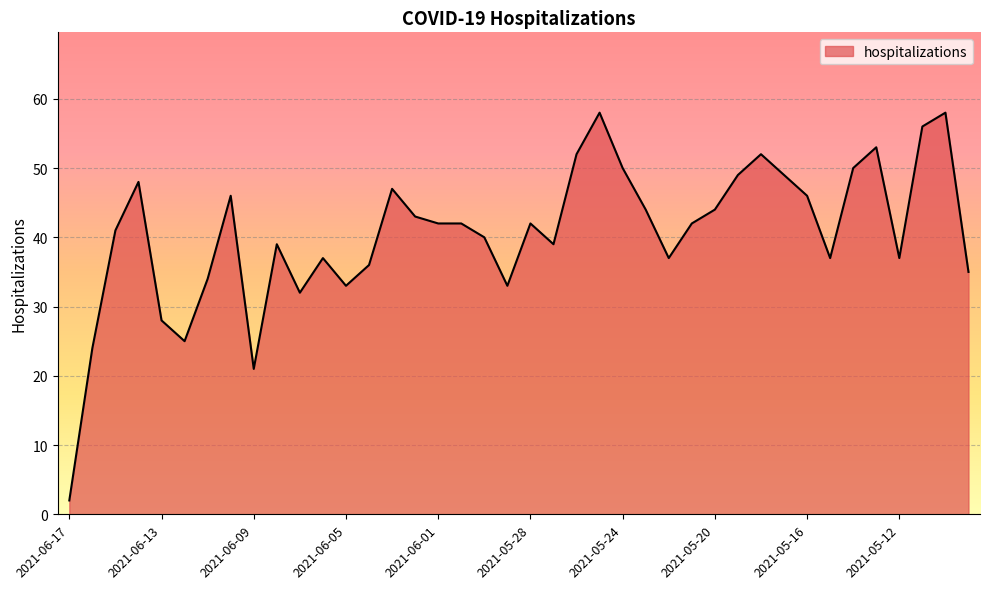

What is the maximum value shown in the chart?

58